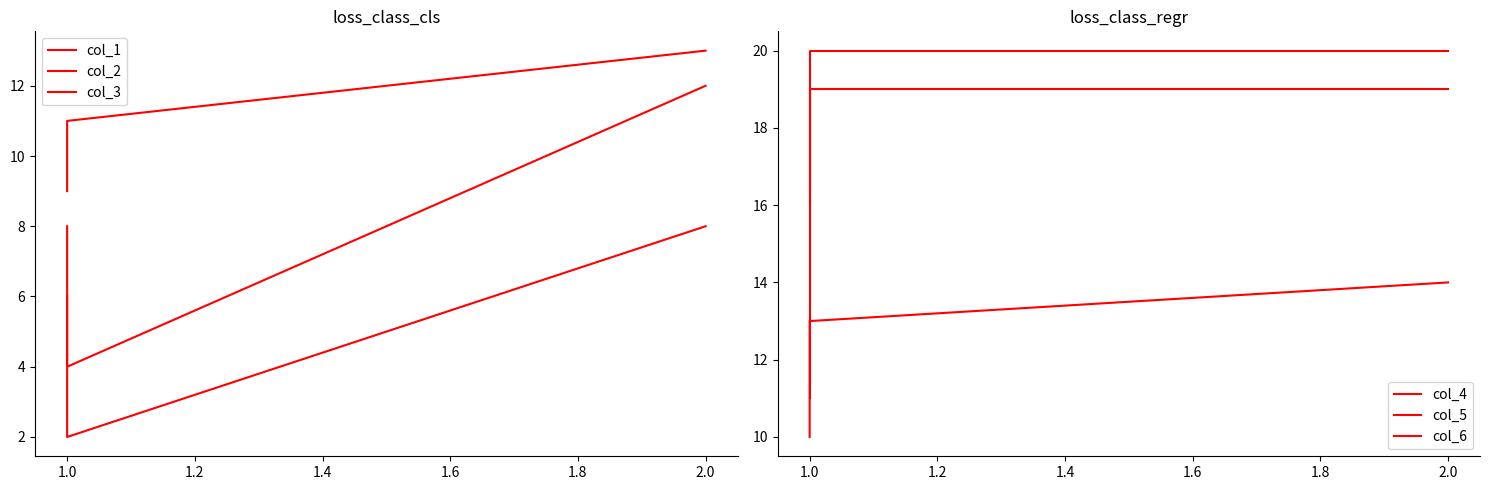

Which category has the lowest value across all series?

1.0